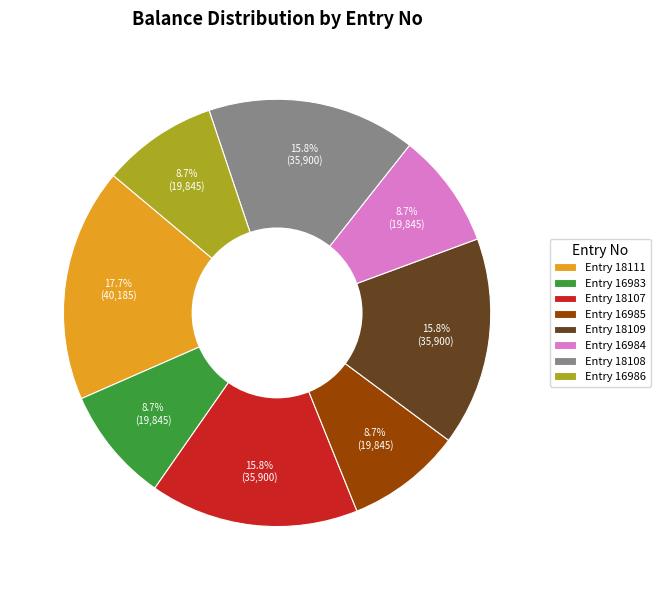

Count the number of slices in the pie.

8